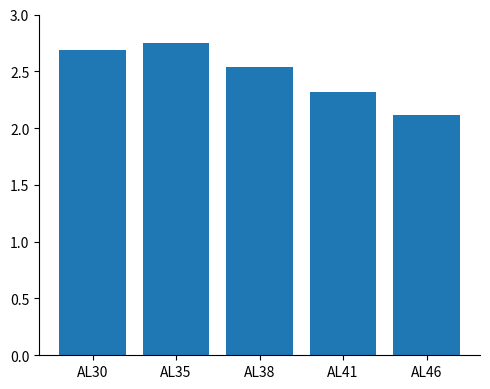

What is the change in value from AL35 to AL38?

-0.2